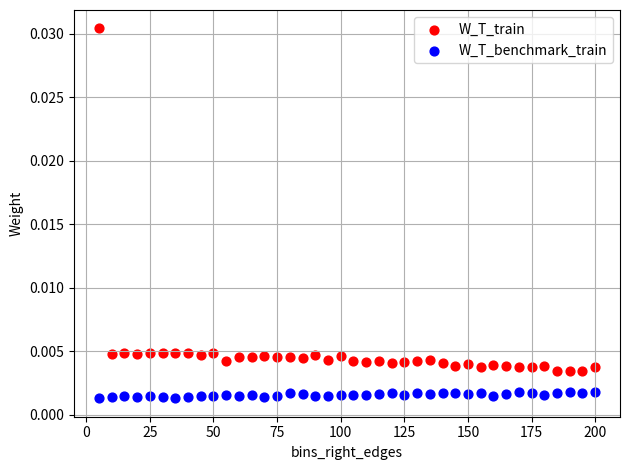

What are all the series names shown in the legend?

W_T_train, W_T_benchmark_train